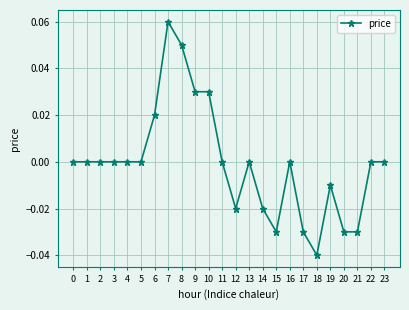

Which has a higher value, 9 or 16?

9